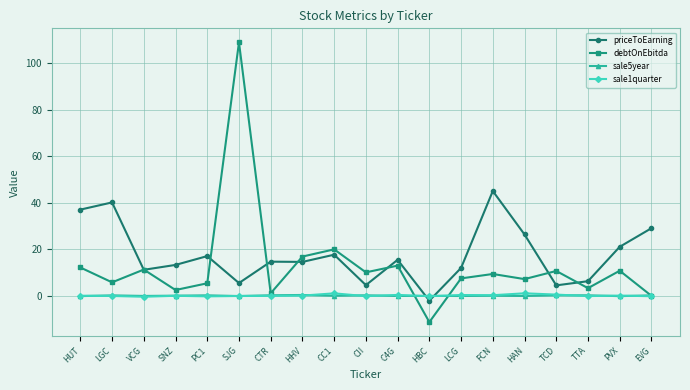

At which label is debtOnEbitda closest to 48?

CC1